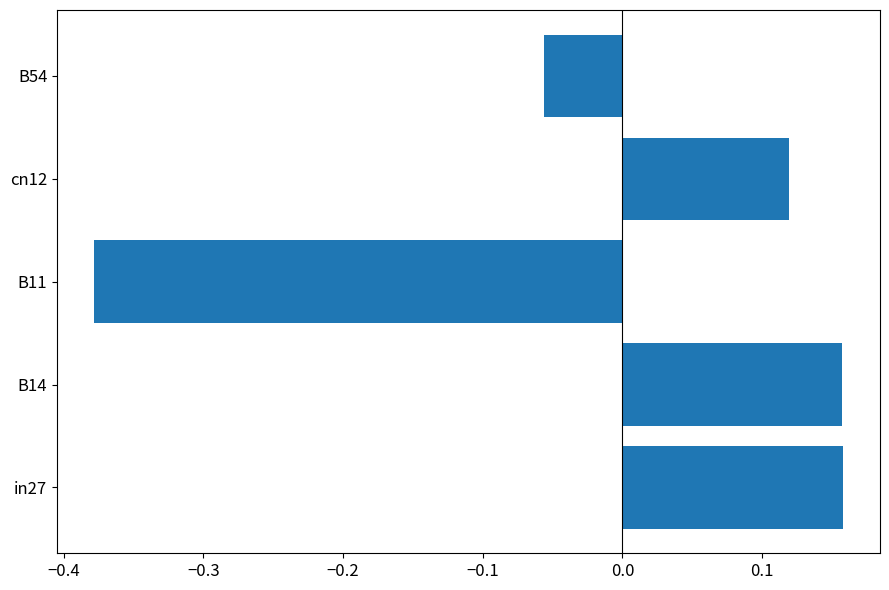

How many values are between 0 and 1?

3